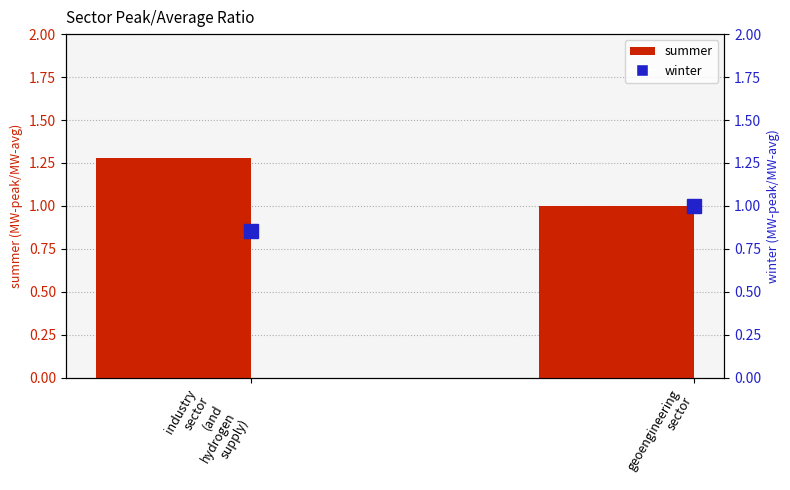

What are all the series names shown in the legend?

summer, winter